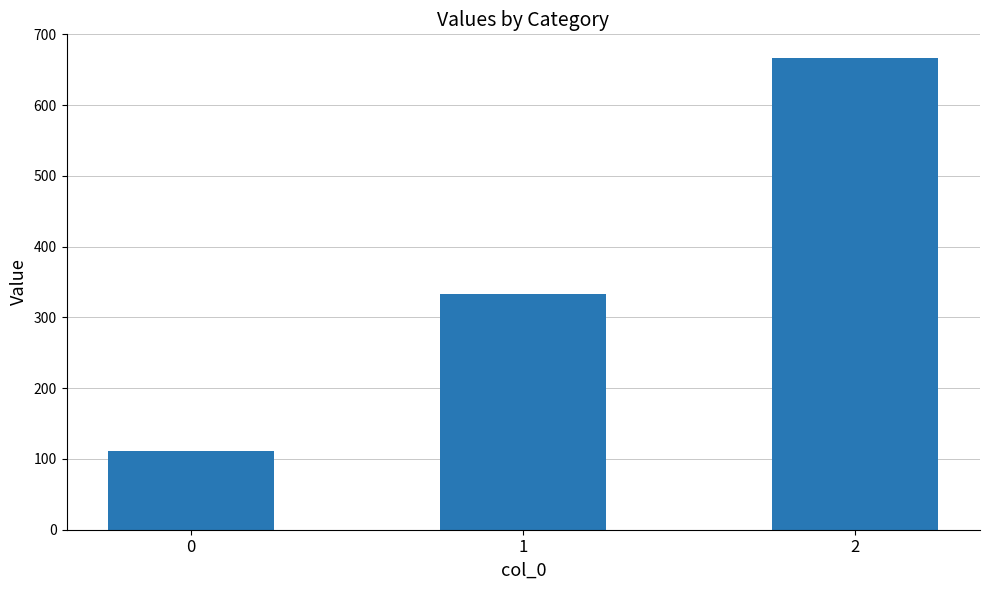

What is the smallest value displayed?

111.1